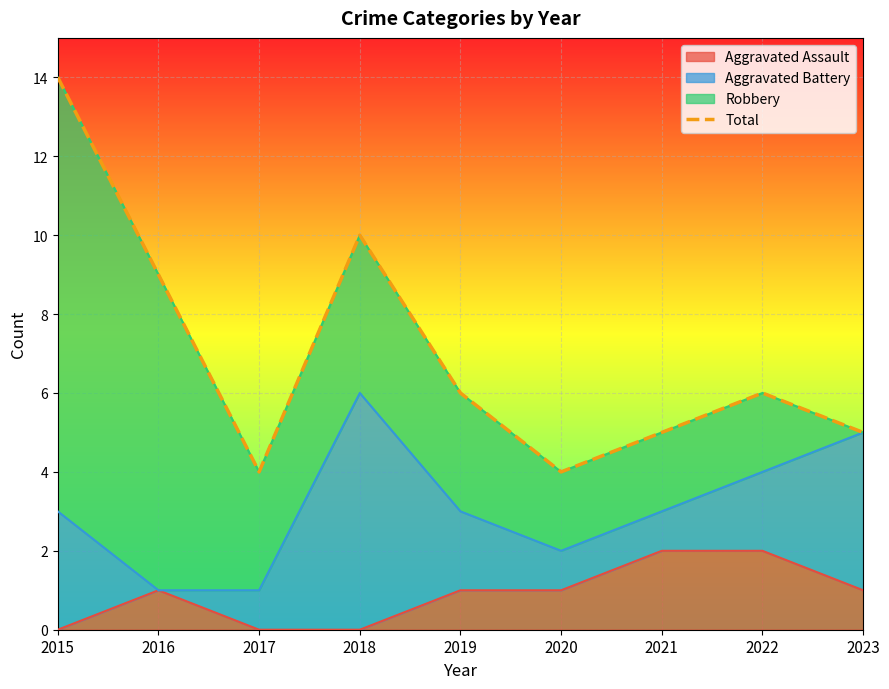

Reading left to right, transcribe all the data shown in this chart.

2015=14	2016=9	2017=4	2018=10	2019=6	2020=4	2021=5	2022=6	2023=5